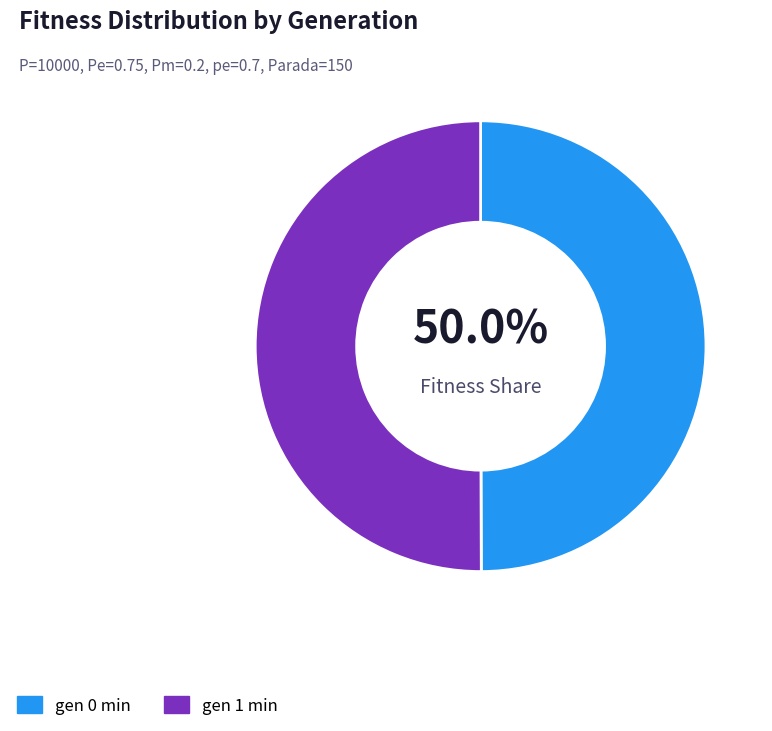

Approximately how many times larger is the value at gen 0 min compared to gen 1 min?

1.0